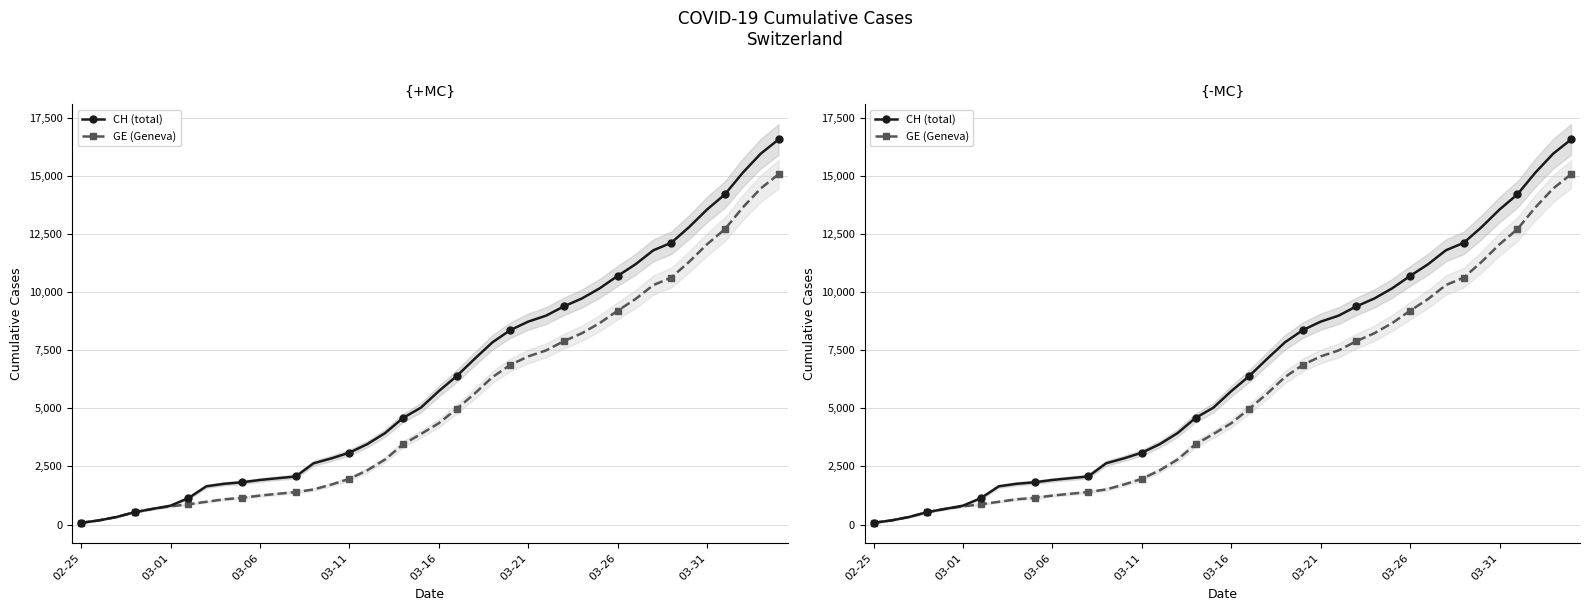

What is the sum of the GE (Geneva) values at 32 and 37?

23954